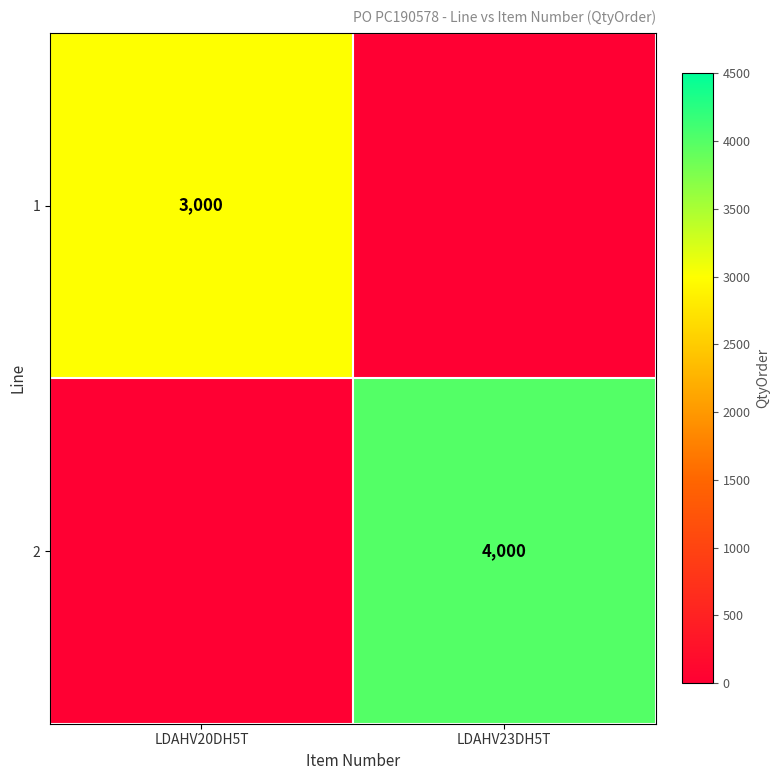

Is the value of 1 at LDAHV20DH5T greater than the value of 2 at LDAHV23DH5T?

No